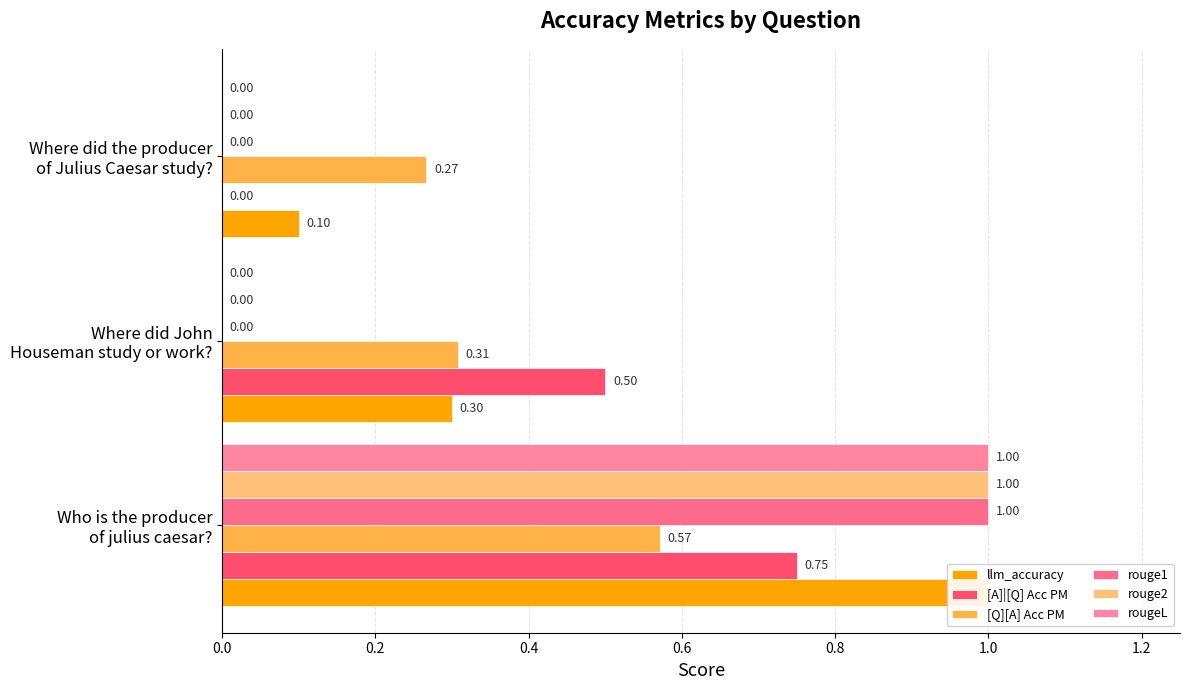

Reading left to right, list all the values displayed in this chart.

llm_accuracy: 1.0	0.3	0.1
[A]|[Q] Acc PM: 0.8	0.5	0.0
[Q][A] Acc PM: 0.6	0.3	0.3
rouge1: 1.0	0.0	0.0
rouge2: 1.0	0.0	0.0
rougeL: 1.0	0.0	0.0